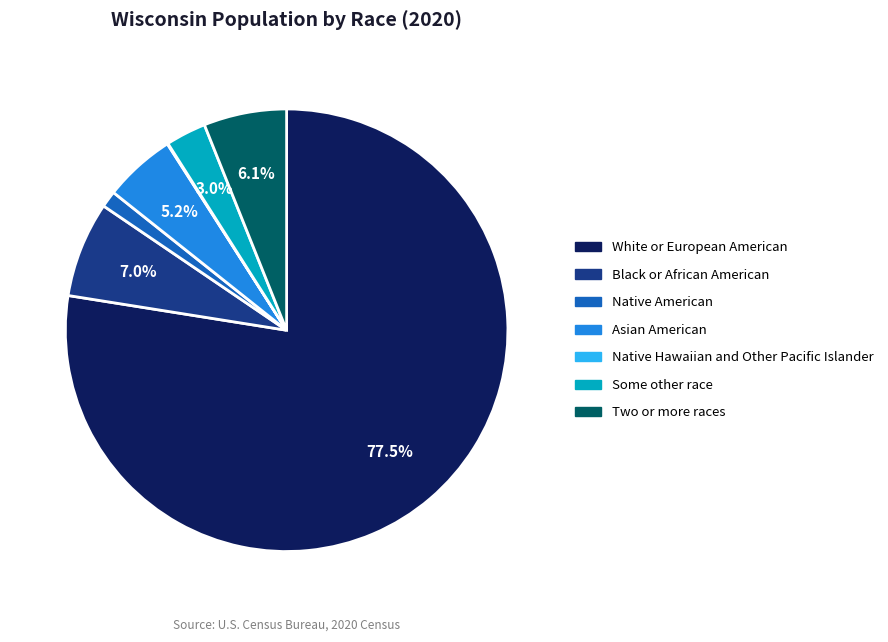

Does any single category account for the majority?

Yes